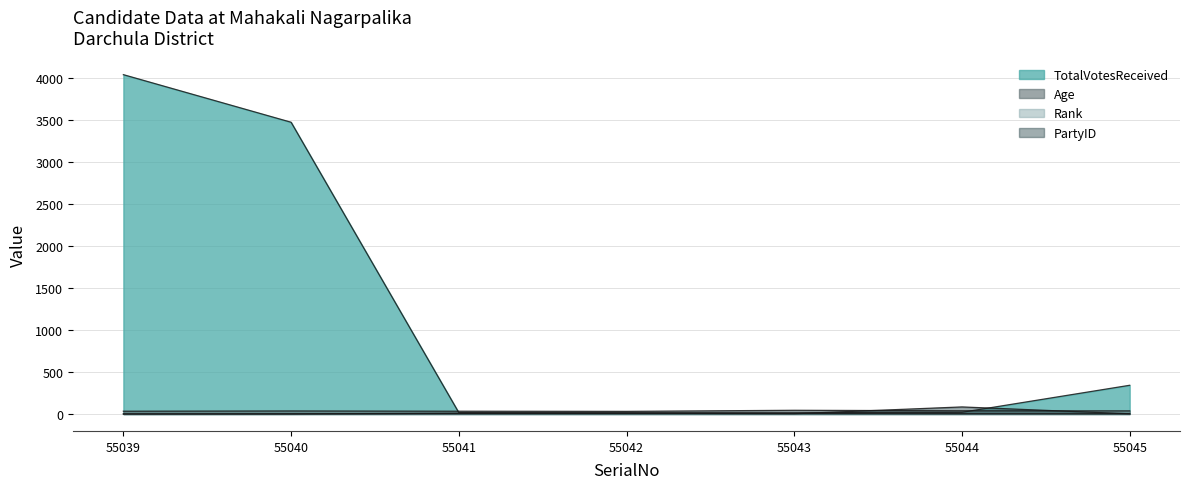

Between 55039 and 55042, which series saw the biggest shift?

TotalVotesReceived